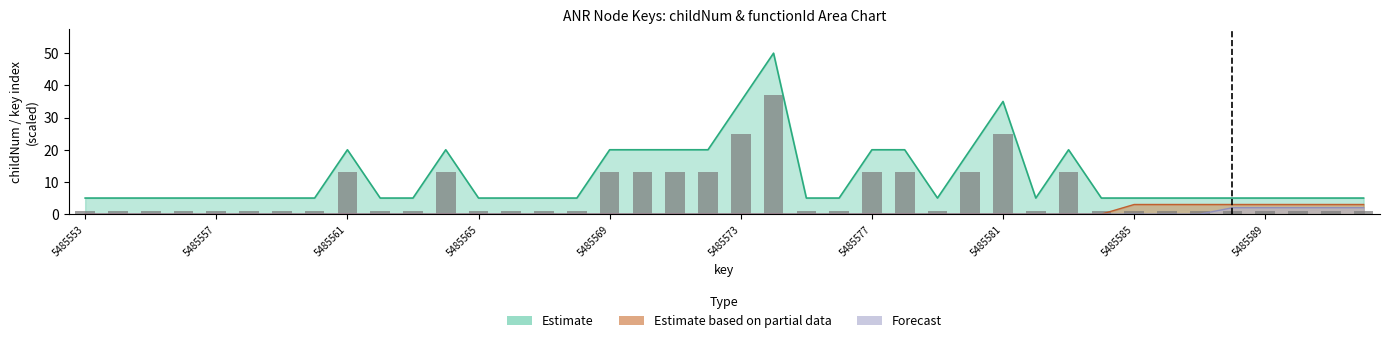

Does the chart contain any negative values?

No